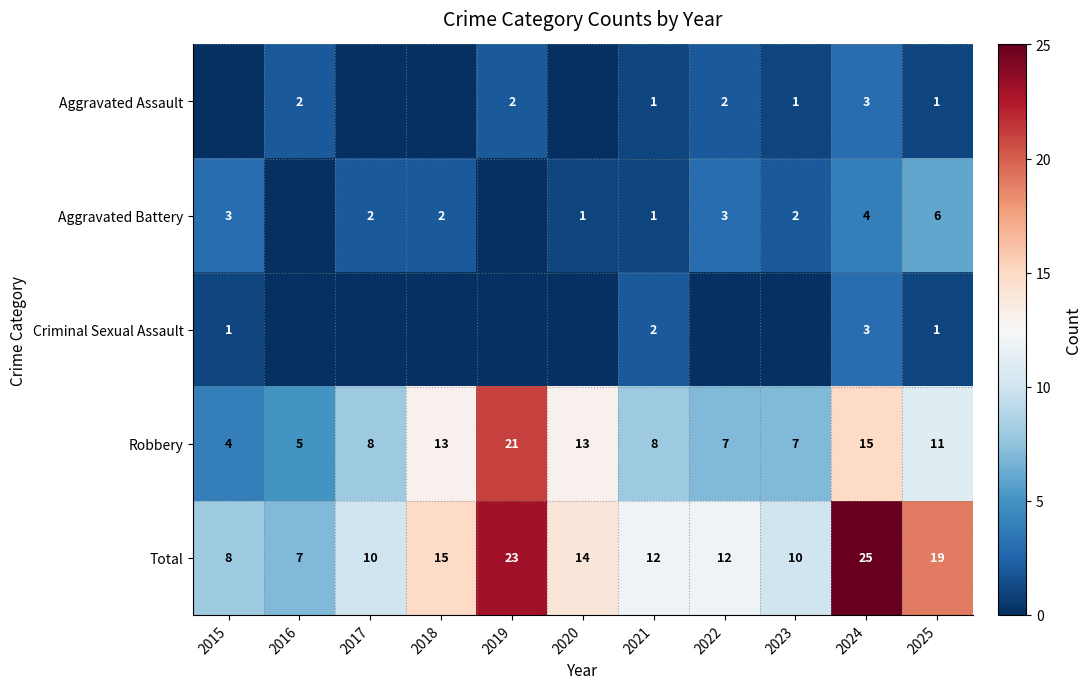

What is the highest value of the Total series?

25